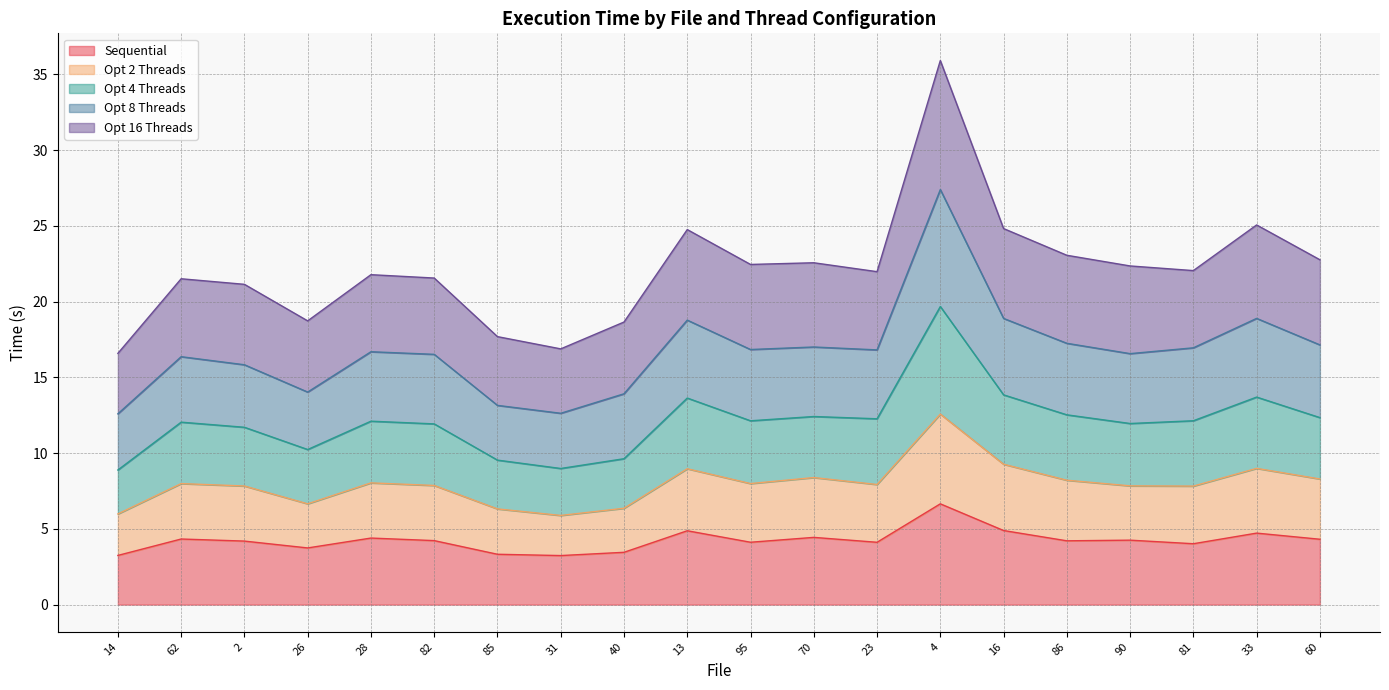

What is the lowest value of the Sequential series?

3.2